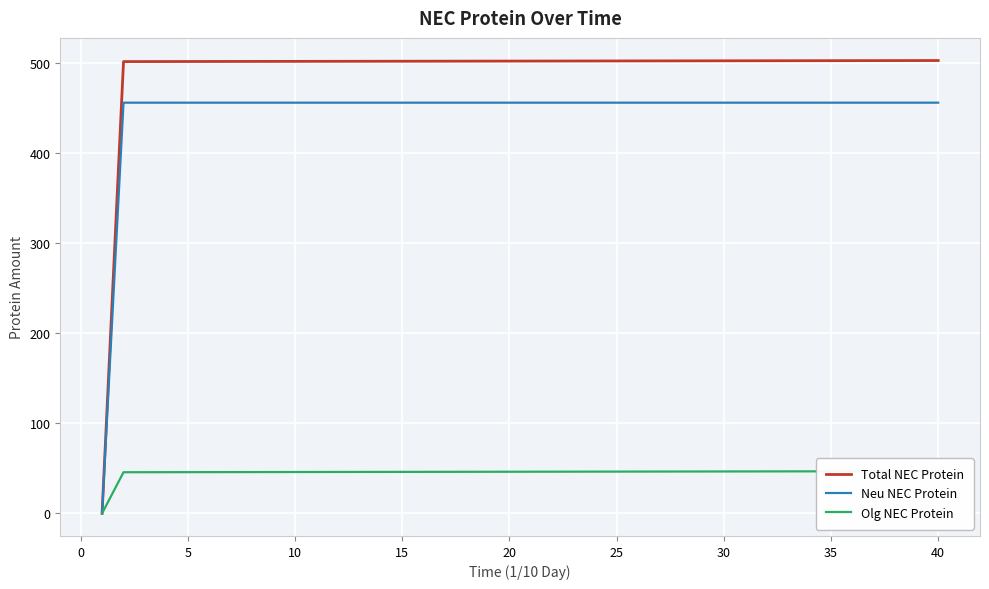

What is the maximum value for Neu NEC Protein?

456.0